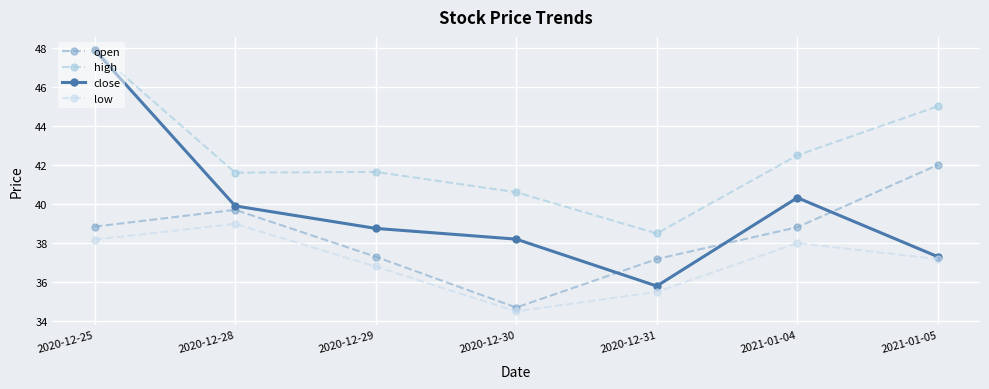

Rank the series by their average value, from lowest to highest.

low, open, close, high